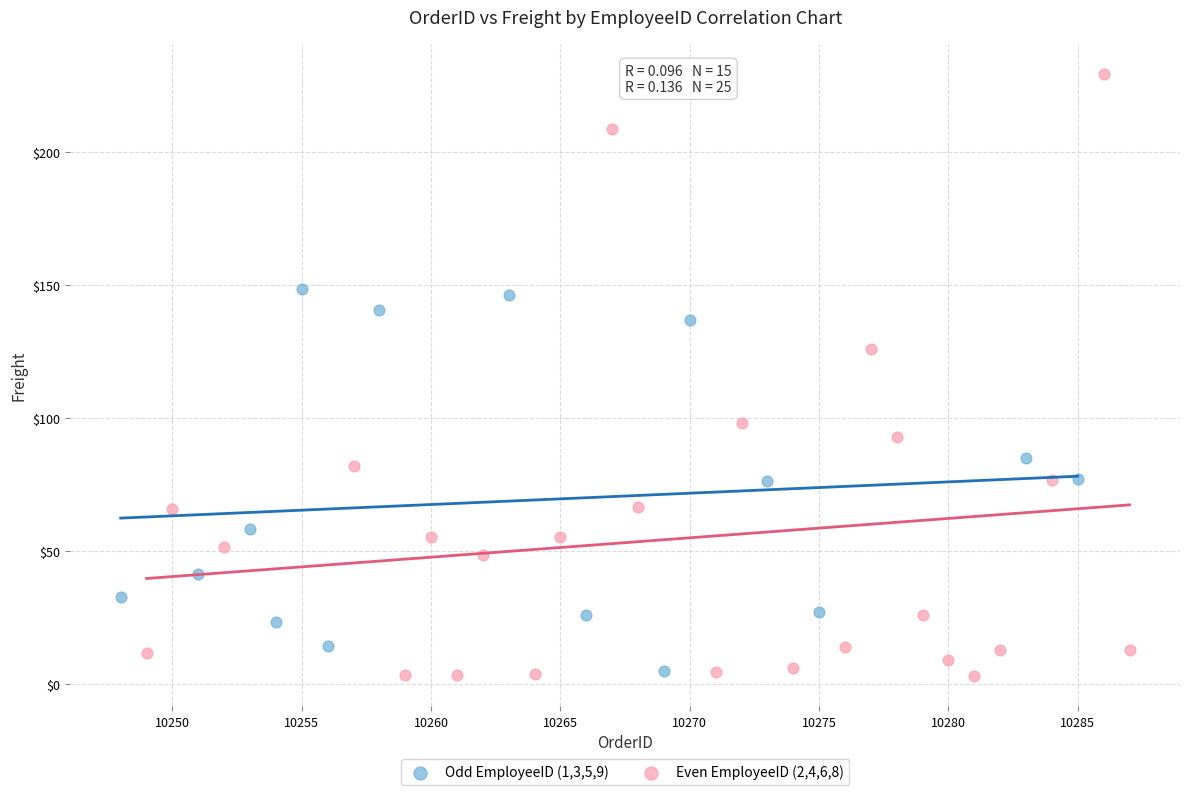

Which series reaches the maximum Y coordinate?

Even EmployeeID (2,4,6,8)